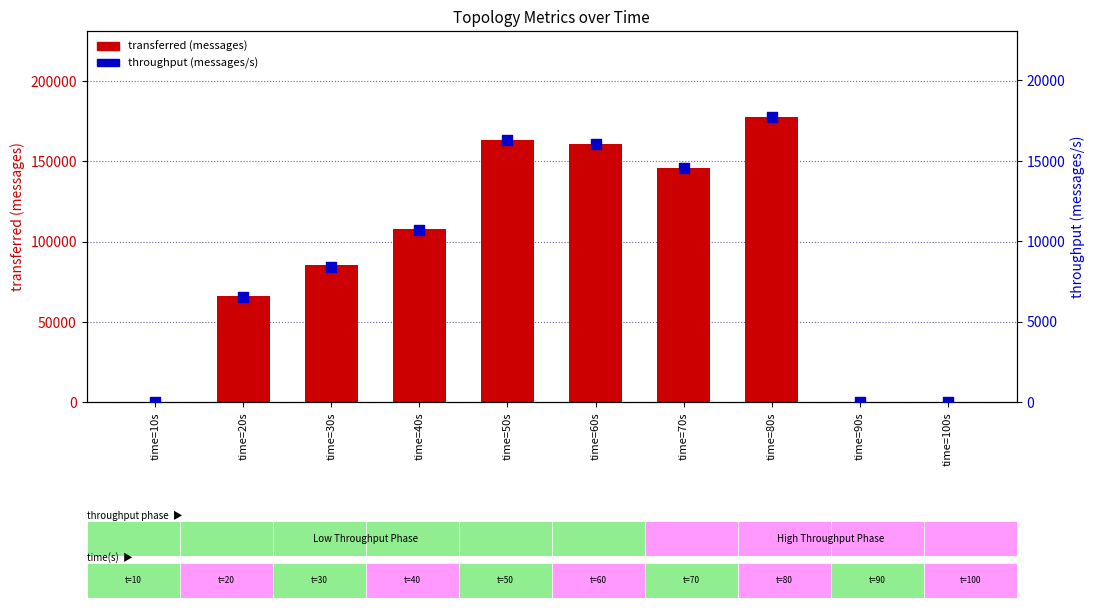

What are all the series names shown in the legend?

transferred (messages), throughput (messages/s)